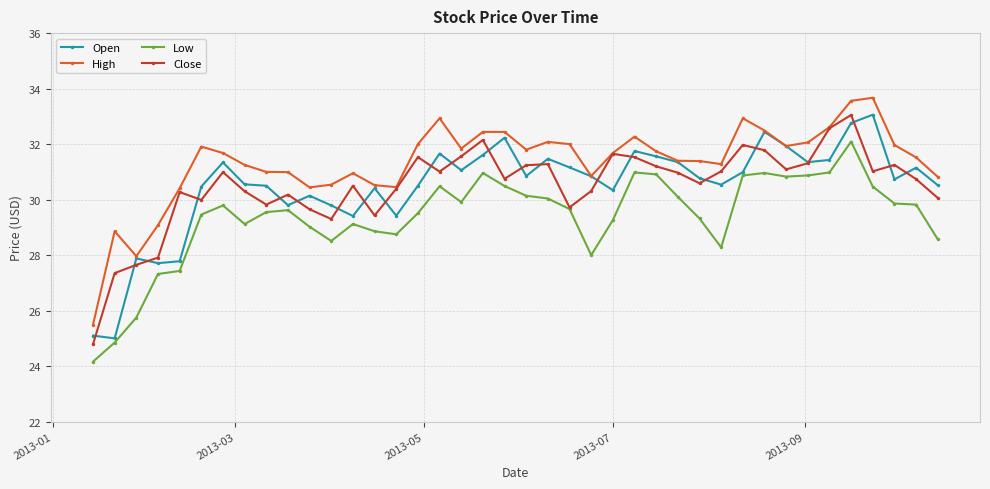

What is the value of the Close point at the 13th from the left?

30.5